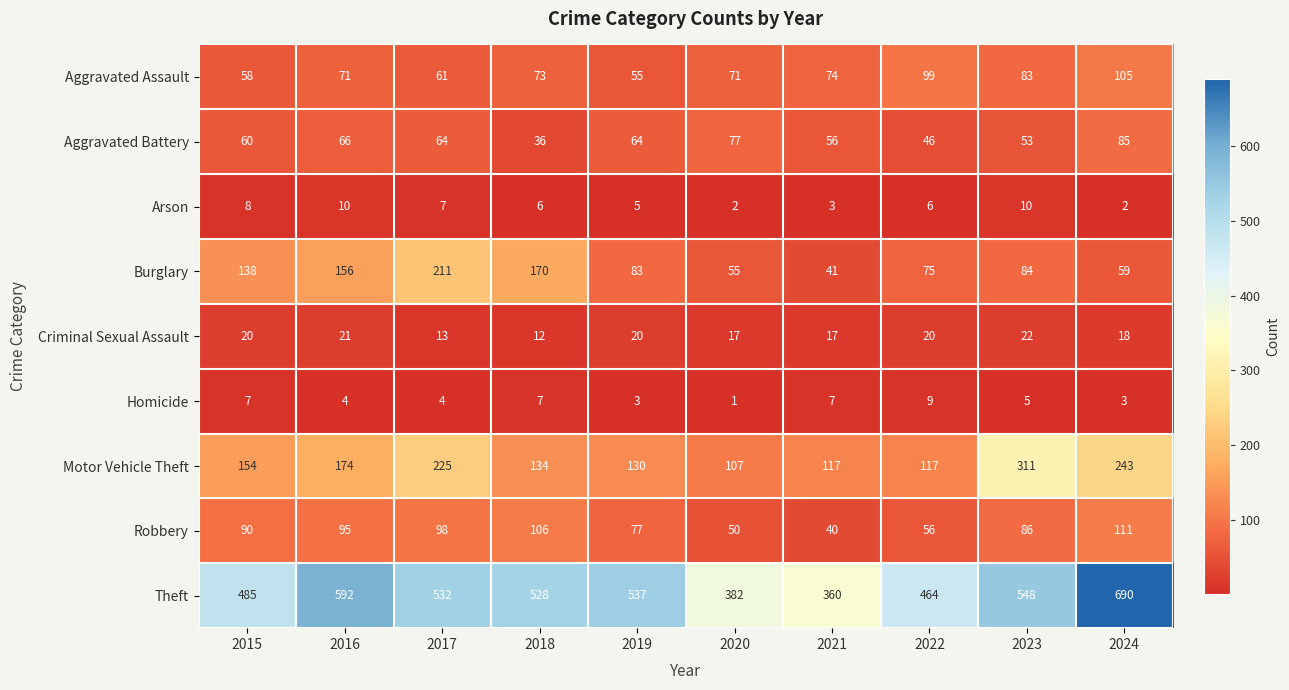

Is the value of Criminal Sexual Assault at 2023 greater than the value of Burglary at 2023?

No